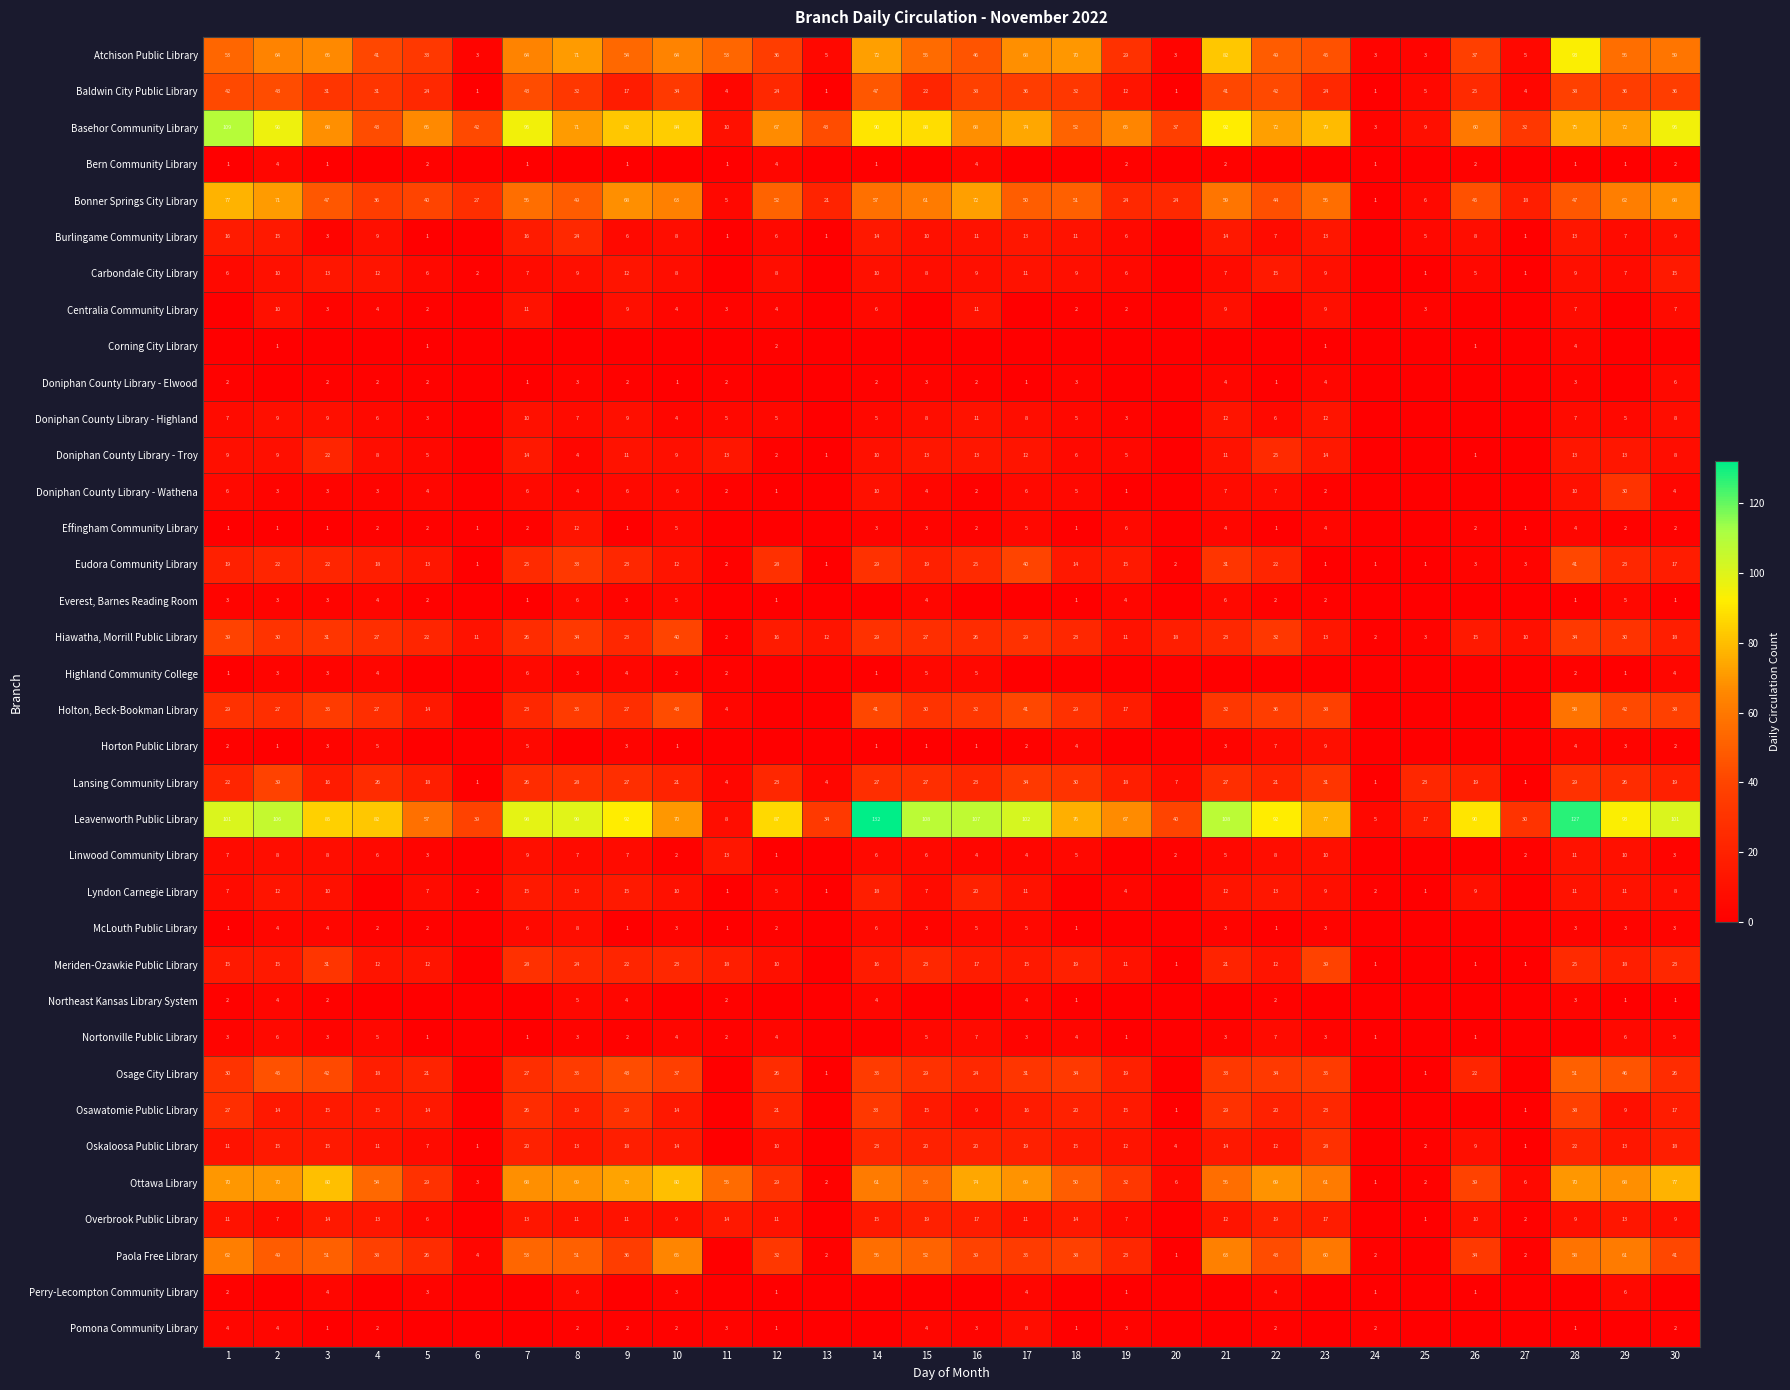

Where is Basehor Community Library nearest to the value 56?

18